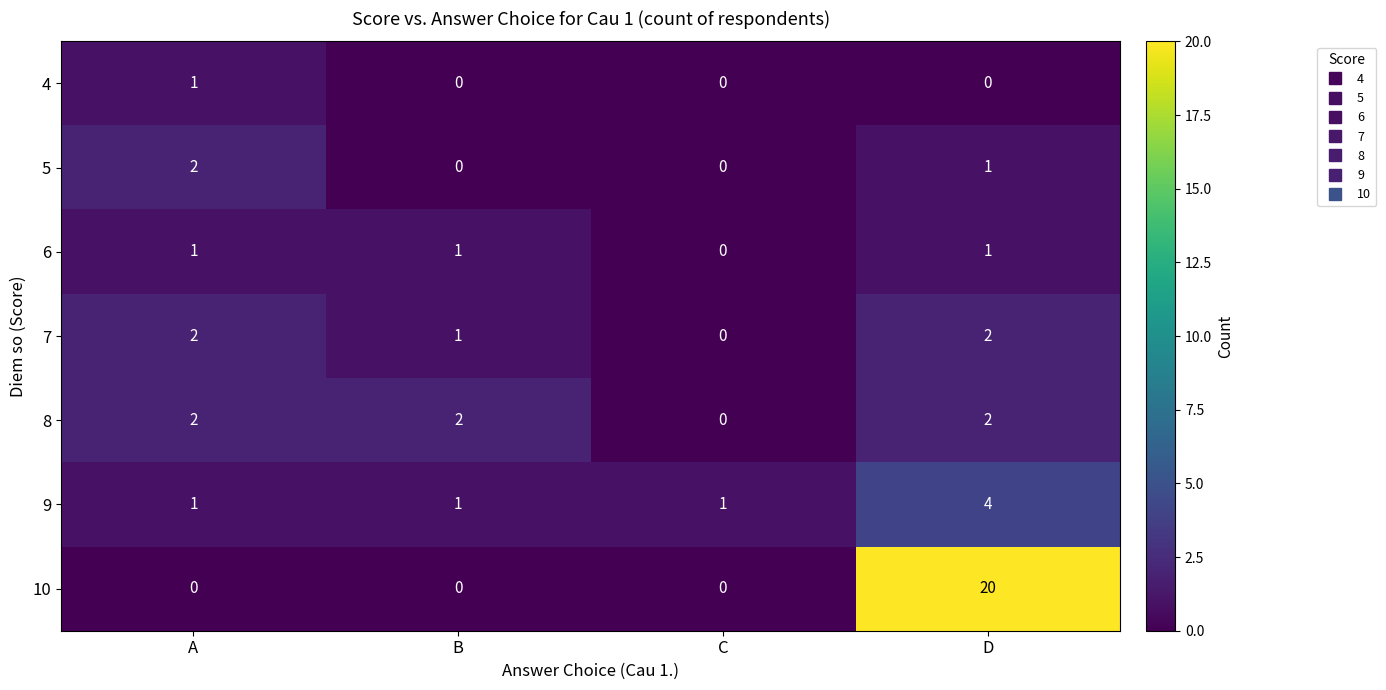

What is the sum of all 5 values?

3